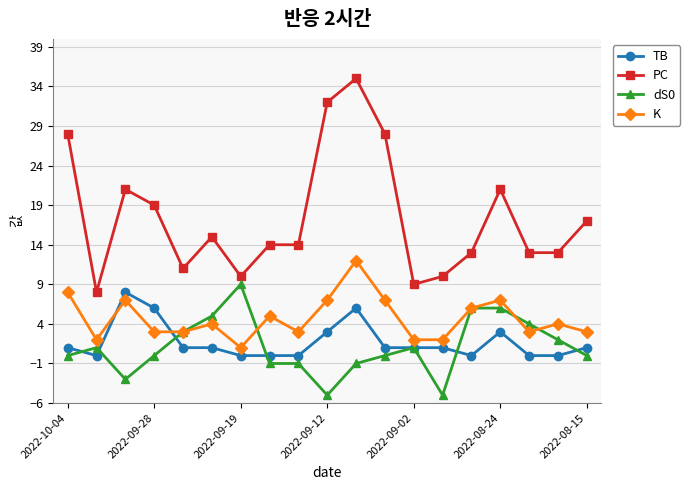

What is the value of the K point at the 11th from the left?

12